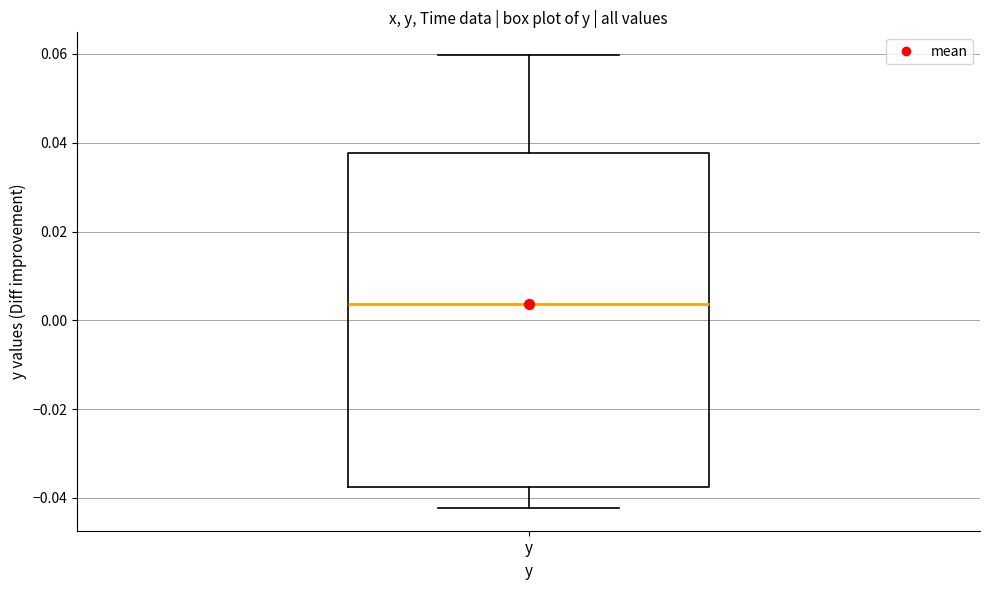

Read this box plot against the y-axis: the position of the median line, the range covered by the box, and the ends of both whiskers. The values are not printed on the chart, so give them approximately, as read against the axis.

median 0.004, box -0.038 to 0.038, whiskers -0.042 to 0.060